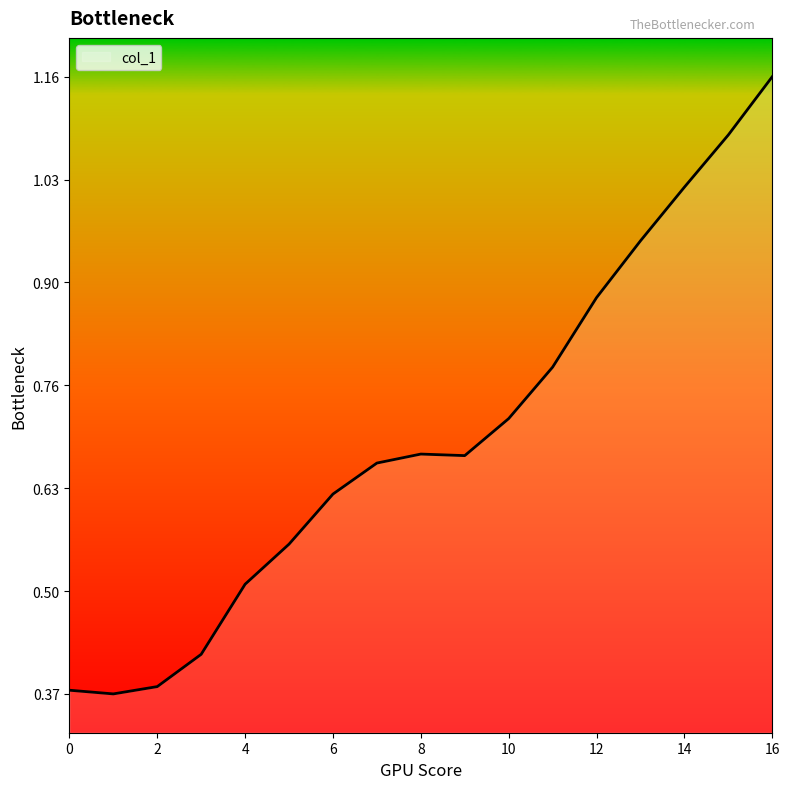

What is the maximum value shown in the chart?

1.2